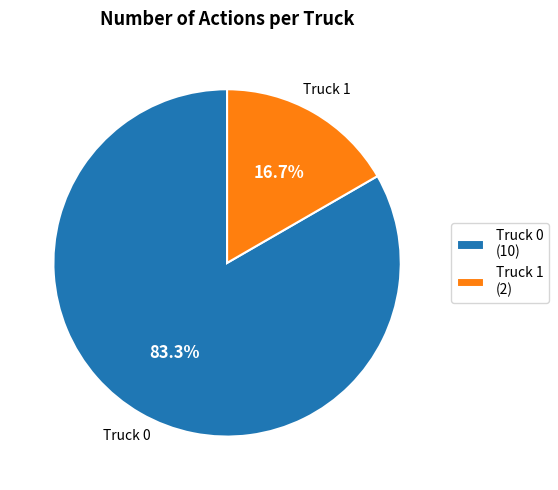

To the nearest percent, what is the difference between the largest and smallest slice percentages?

67%